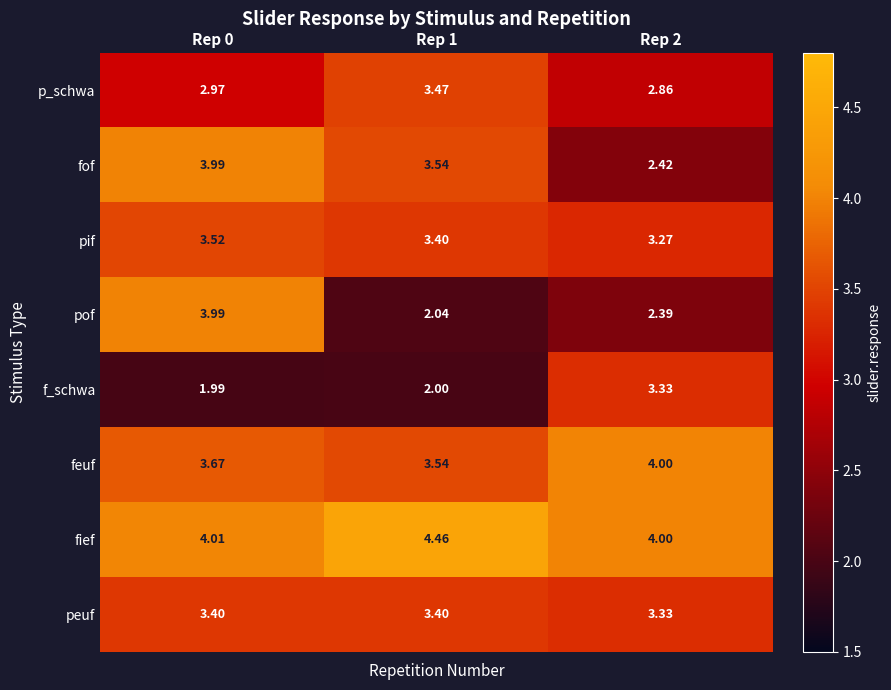

How many categories are shown in the chart?

3